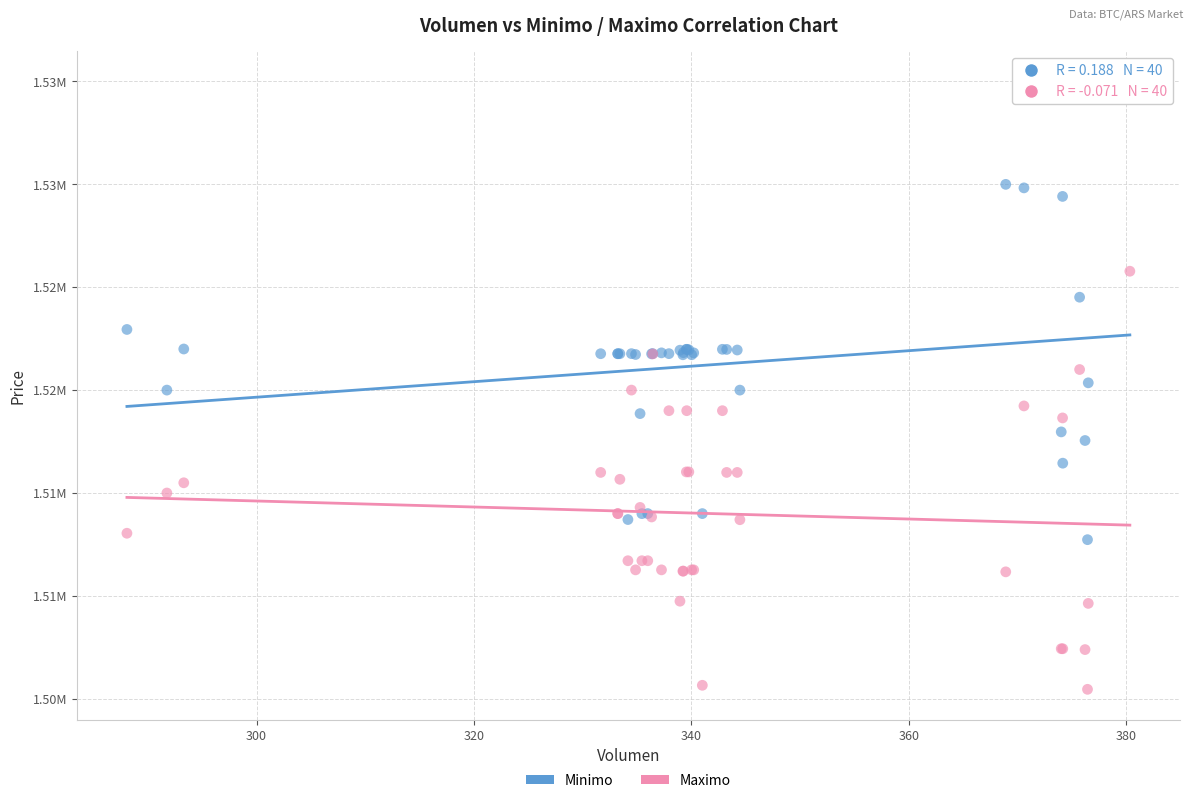

What are all the series names shown in the legend?

Minimo, Maximo